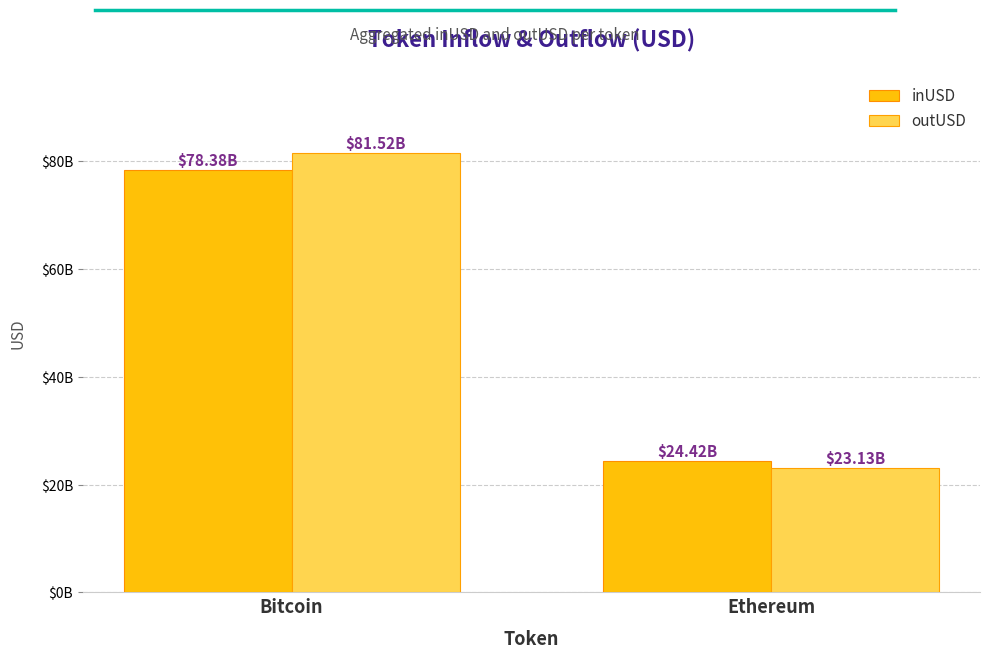

What are all the series names shown in the legend?

inUSD, outUSD